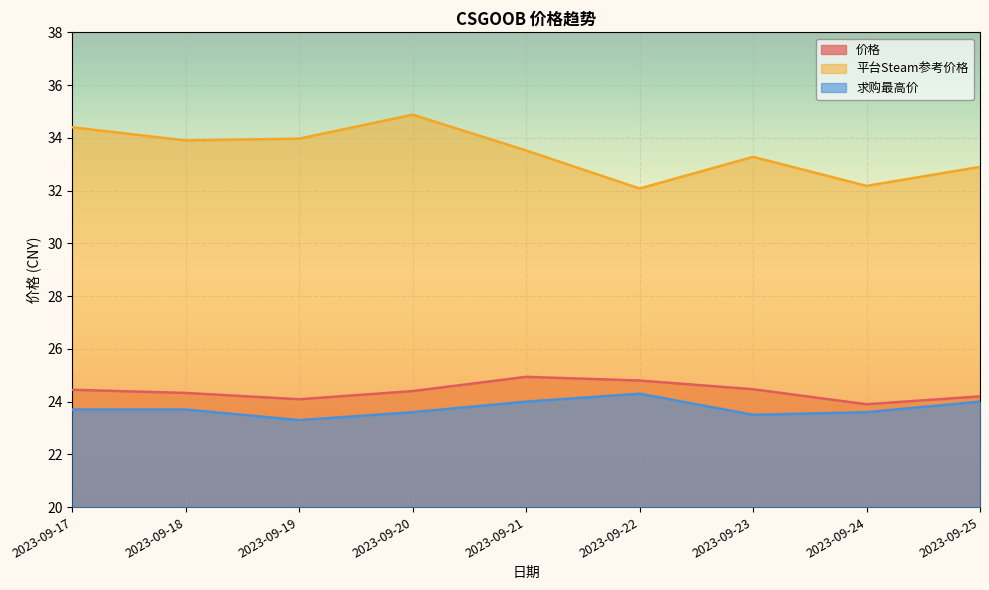

Read the 价格 value at 2023-09-20.

24.4